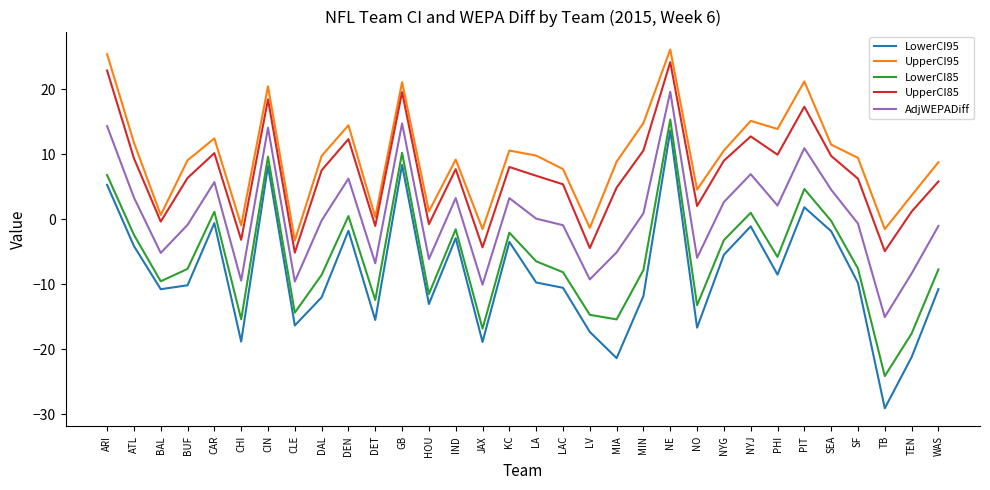

The LowerCI95 series shows -1.8 at SEA. True or false?

True